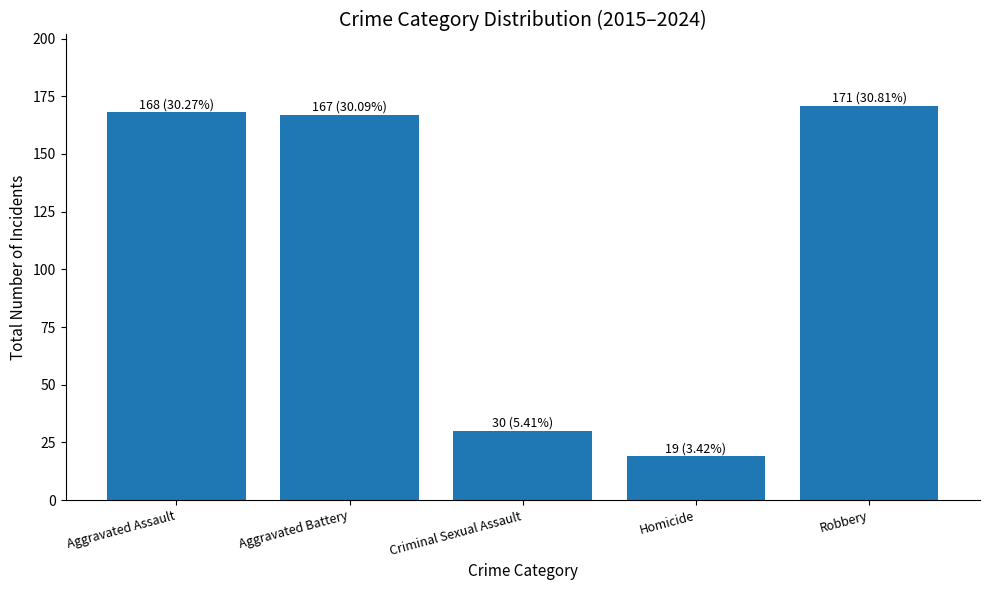

What is the smallest value displayed?

19